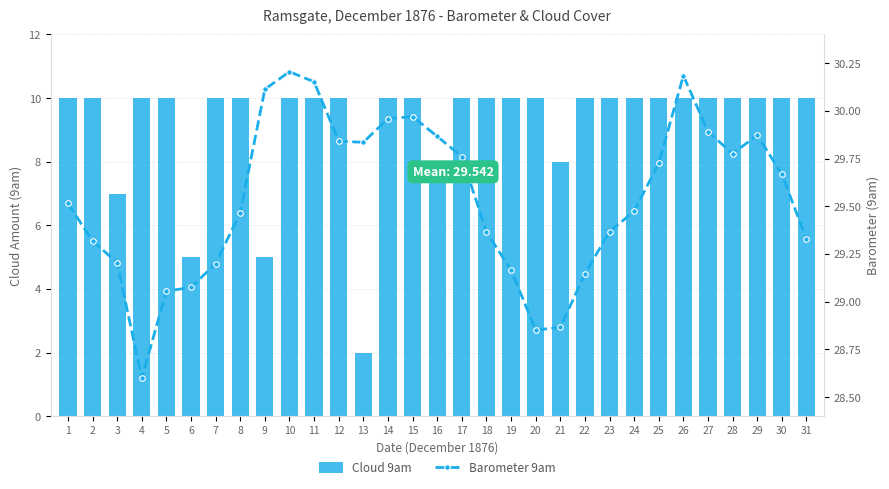

Are the bars horizontal?

No